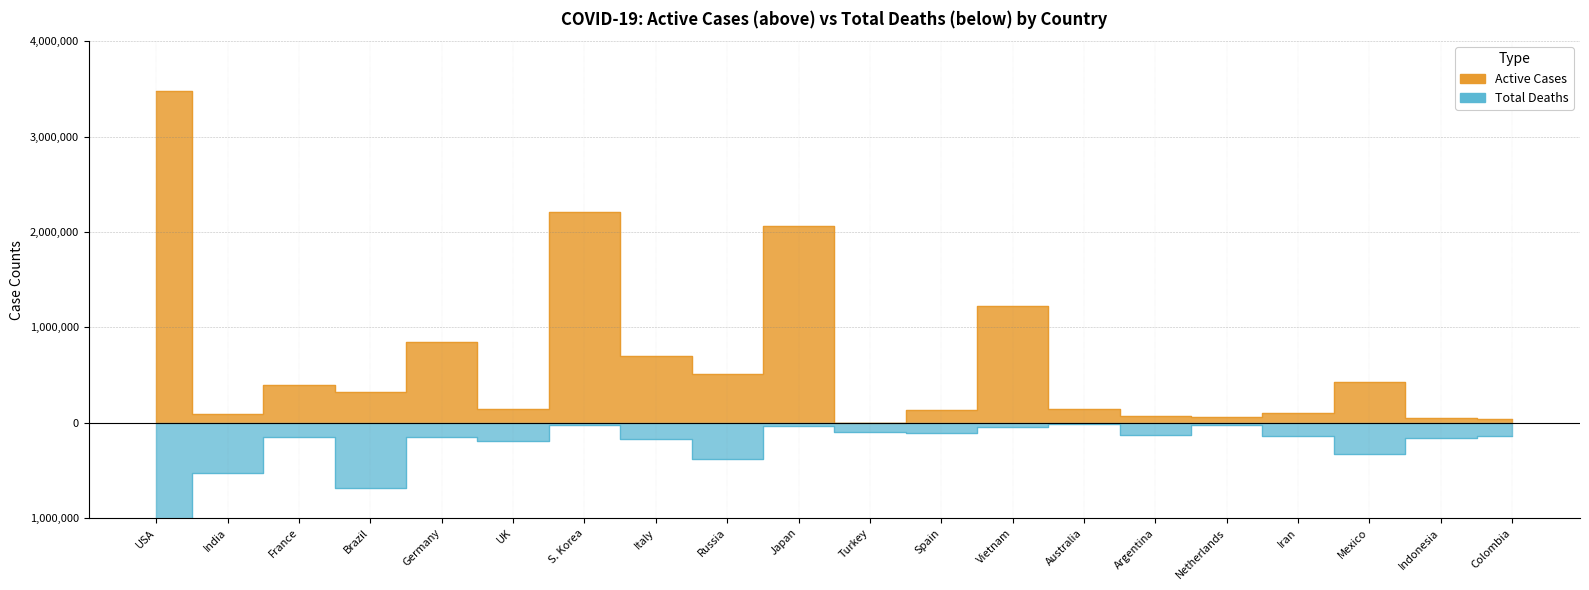

True or false: Active Cases has a value of 460373 at Brazil.

False